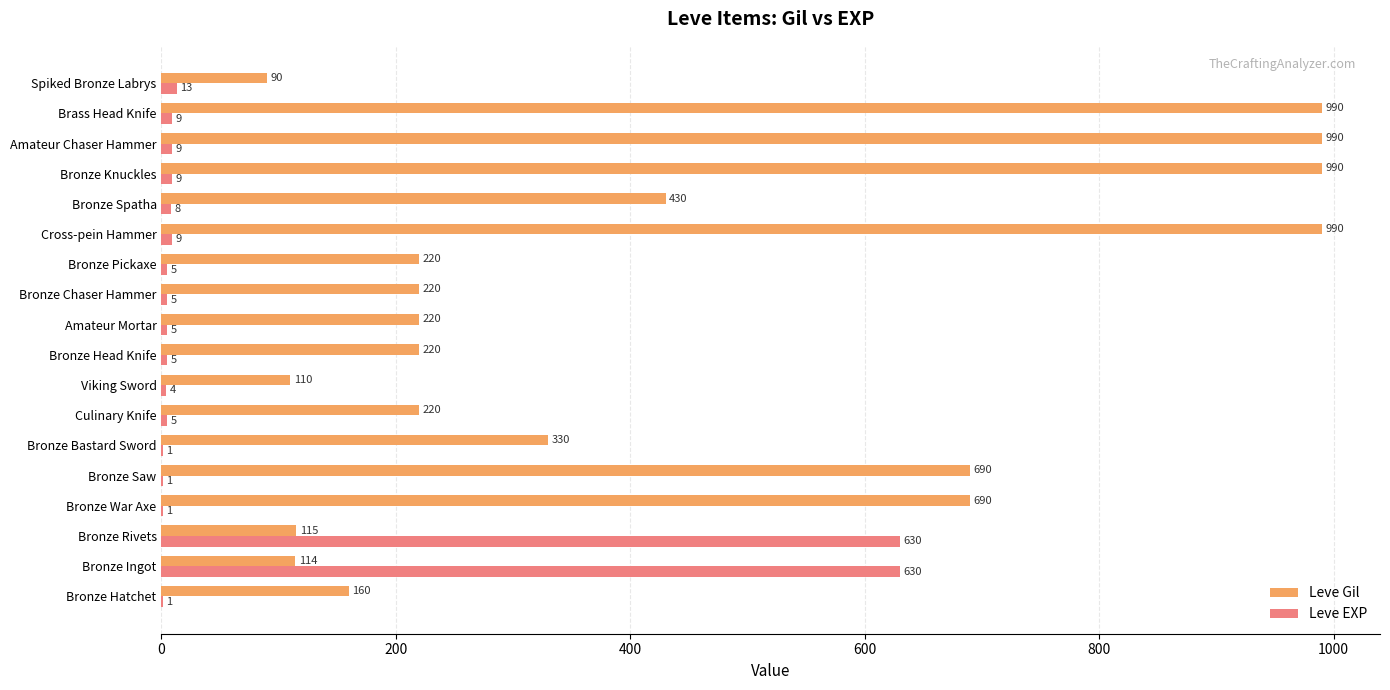

Which series has the largest total across all categories?

Leve Gil